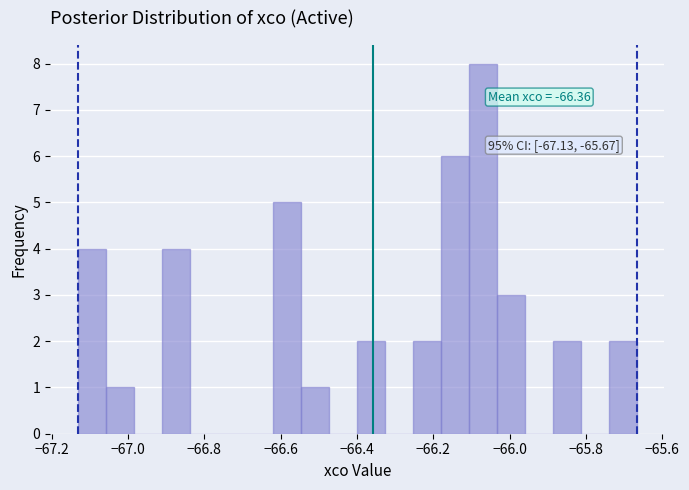

Read against the x-axis, roughly where is the centre of the tallest bar?

-66.08